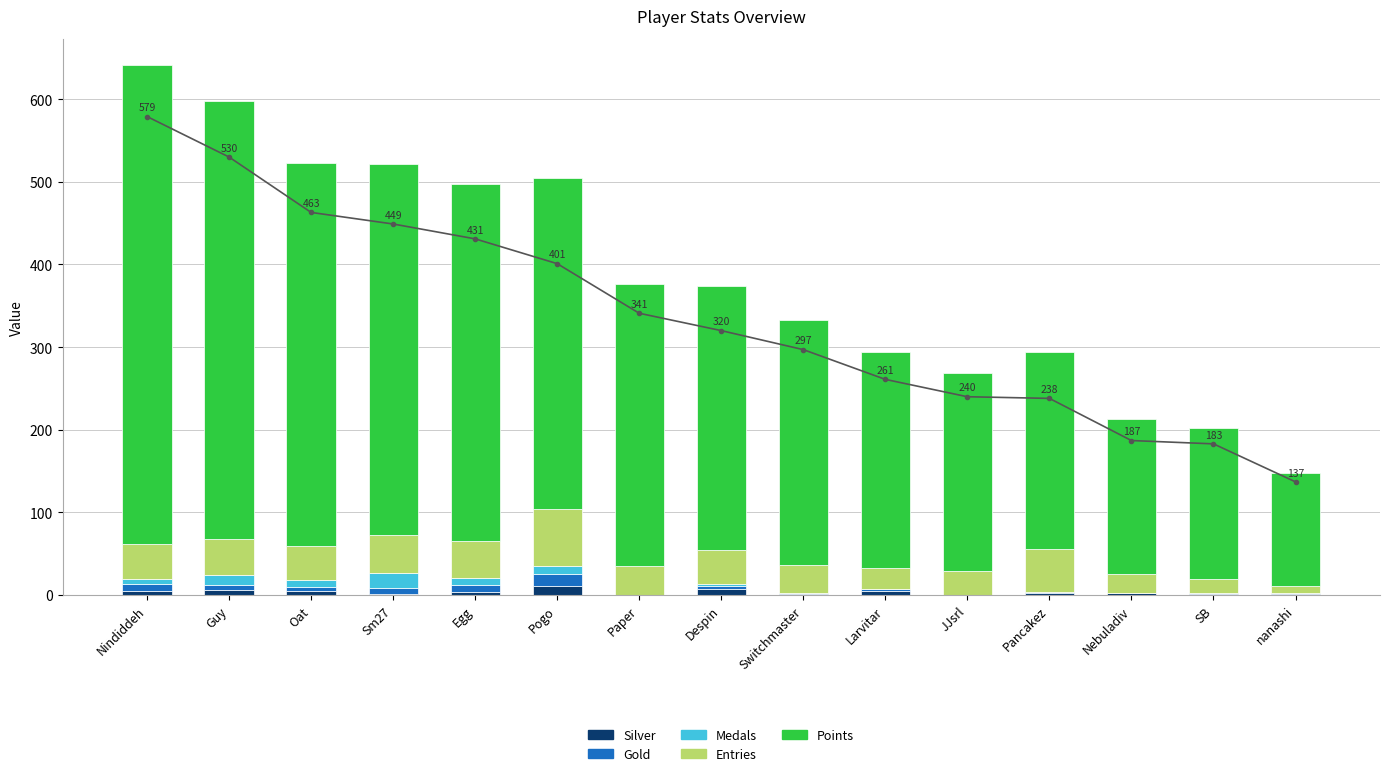

Is the value of Entries at Larvitar greater than the value of Medals at nanashi?

Yes